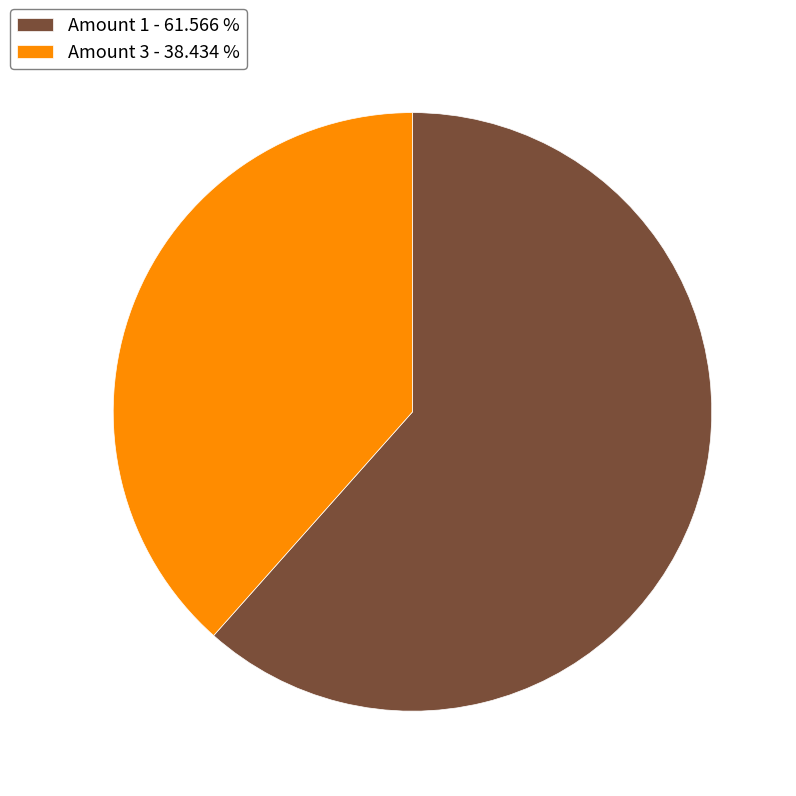

Which category has the biggest portion of the pie?

Amount 1 - 61.566 %